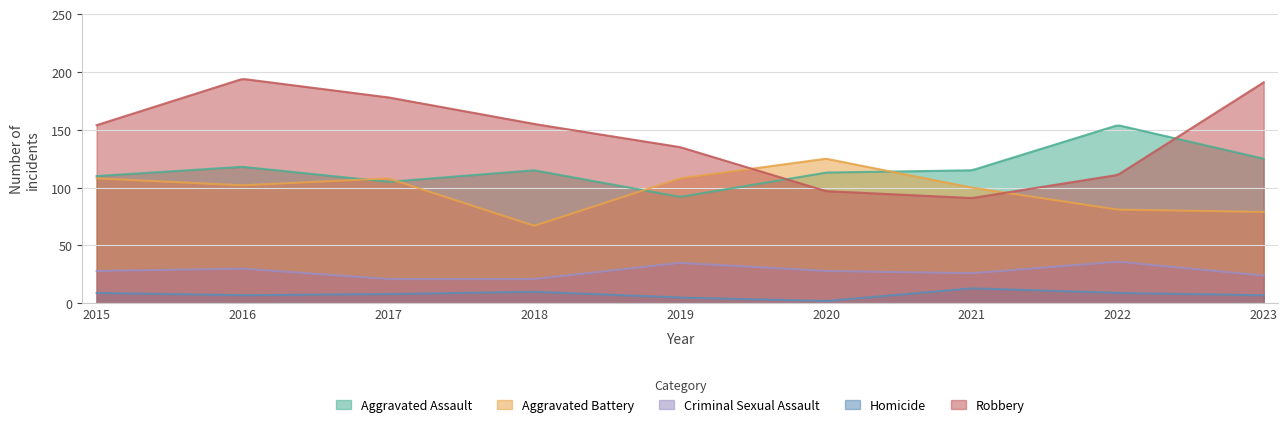

What is the value of the Robbery point at the 4th from the left?

155